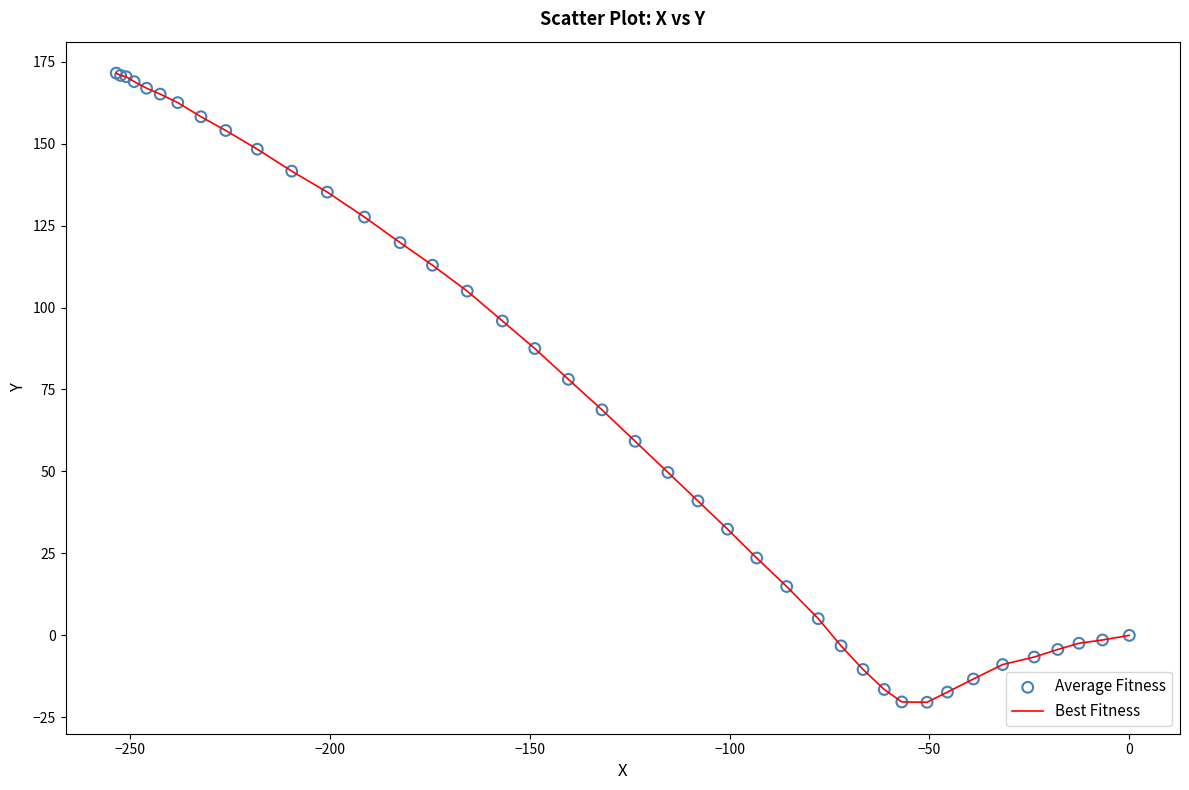

What is the difference between the maximum and minimum values?

191.9